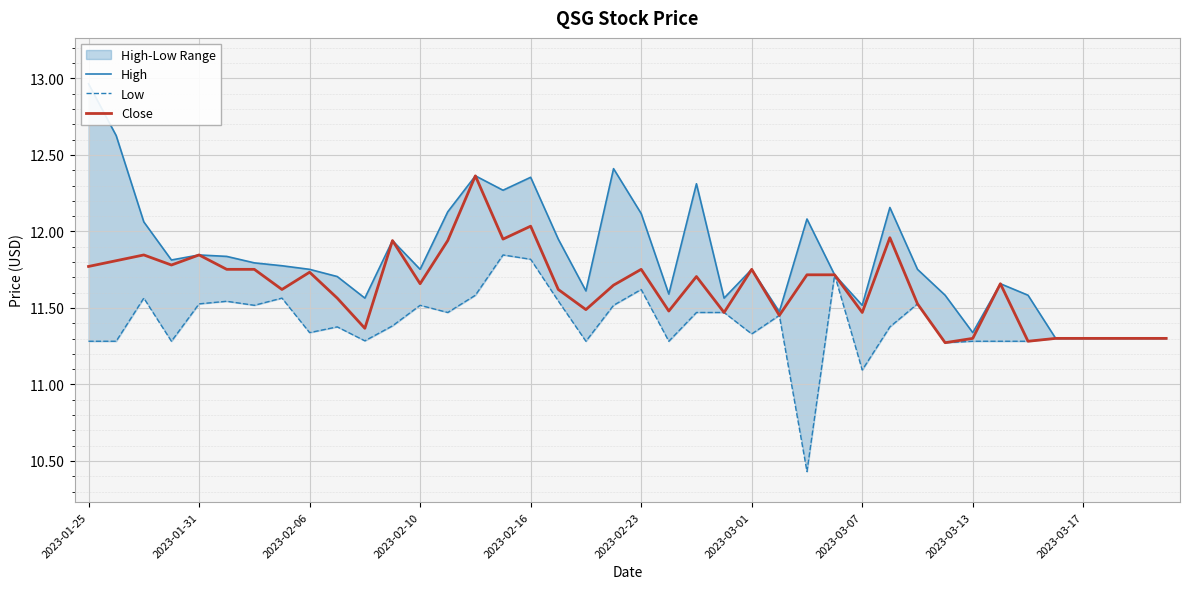

What is the difference between the maximum and minimum values in the High series?

1.7